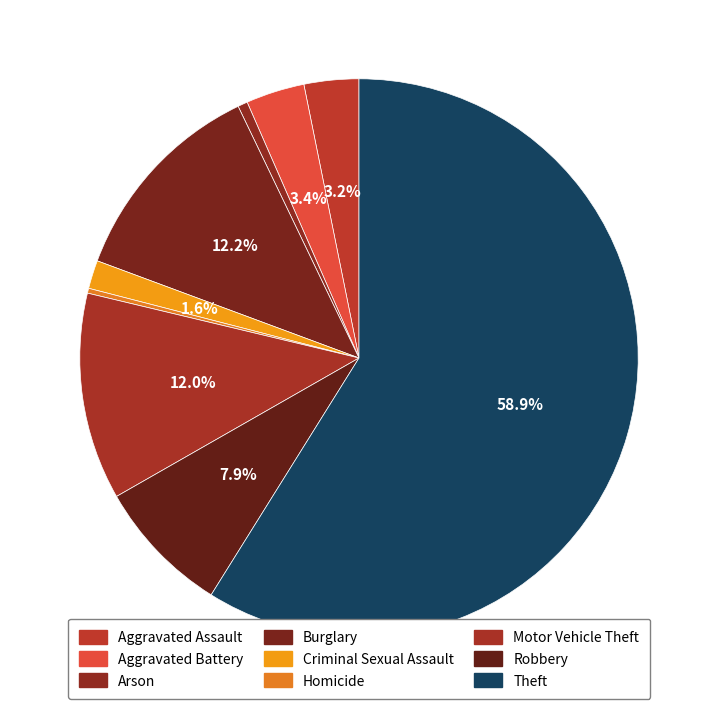

How many segments does this pie chart have?

9